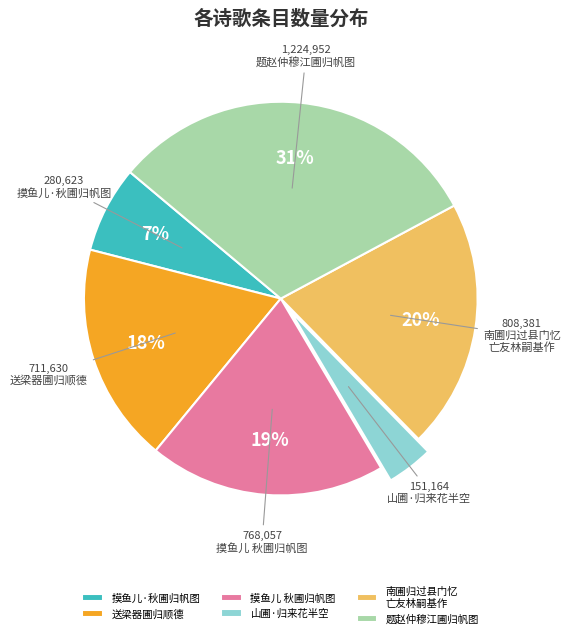

Combined, do 山圃·归来花半空 and 摸鱼儿·秋圃归帆图 account for over 50%?

No